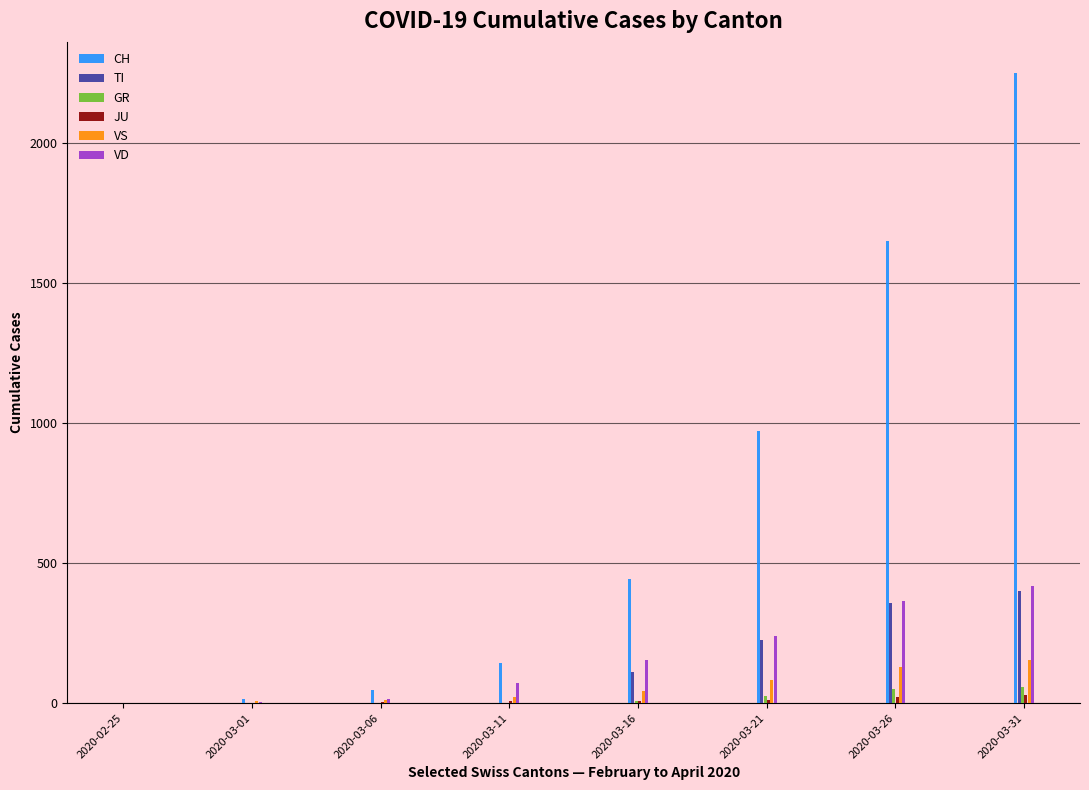

The value of VD at 2020-03-21 is 238. True or false?

True